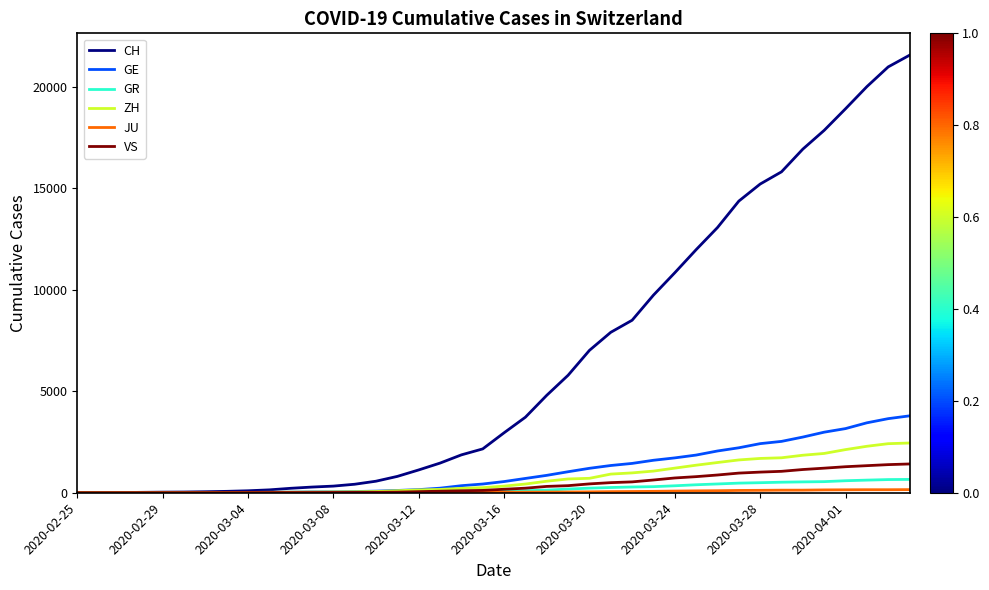

Which series has the largest total across all categories?

CH